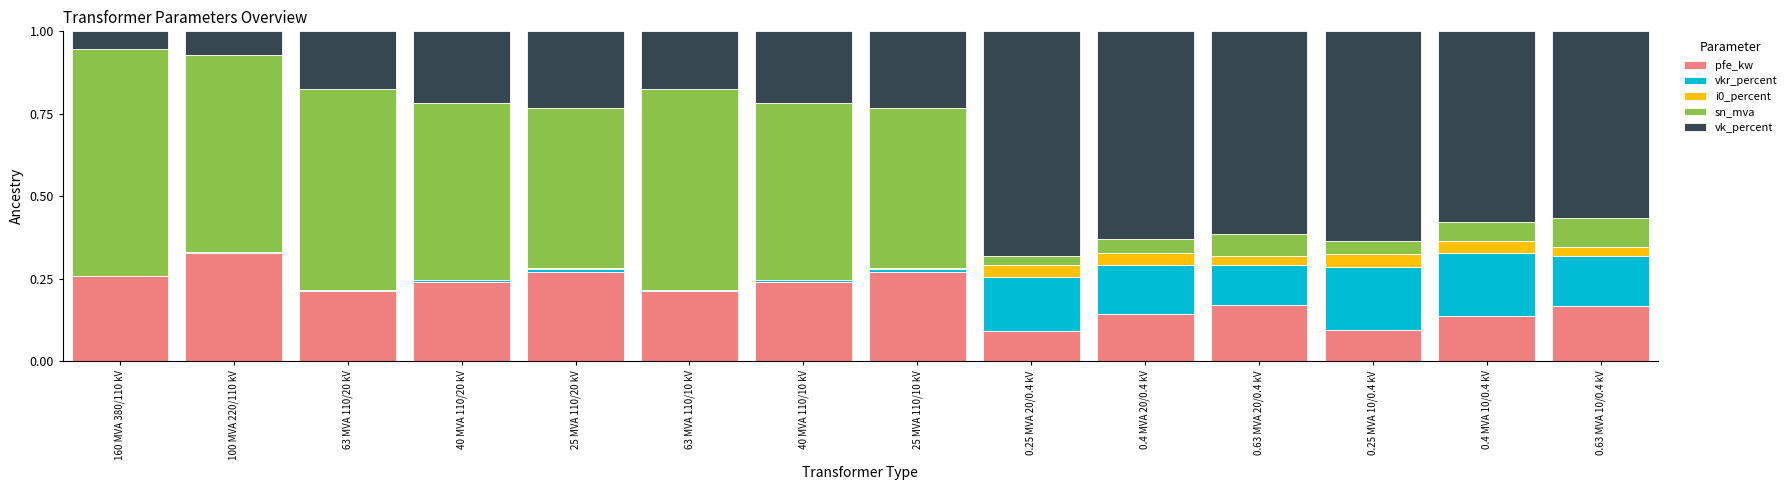

Is it true that pfe_kw equals 0.0 at 0.25 MVA 10/0.4 kV?

False